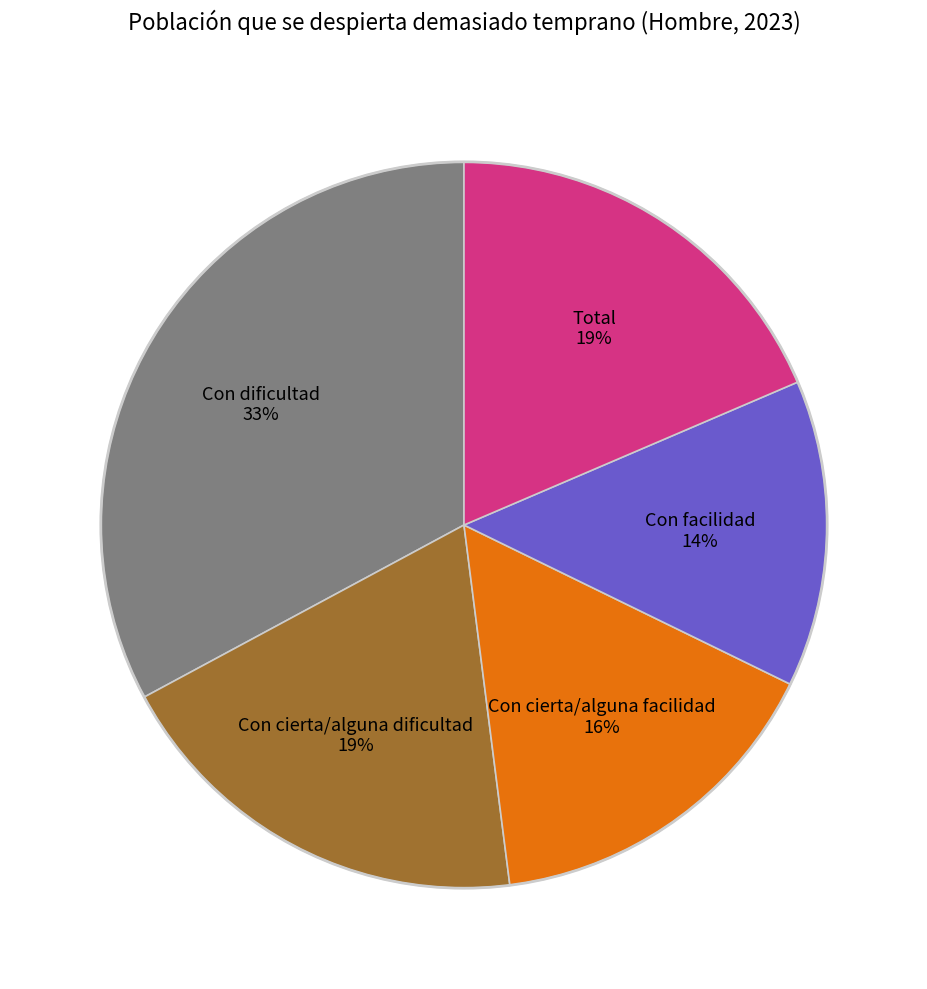

To the nearest percent, what is the difference between the largest and smallest slice percentages?

19%